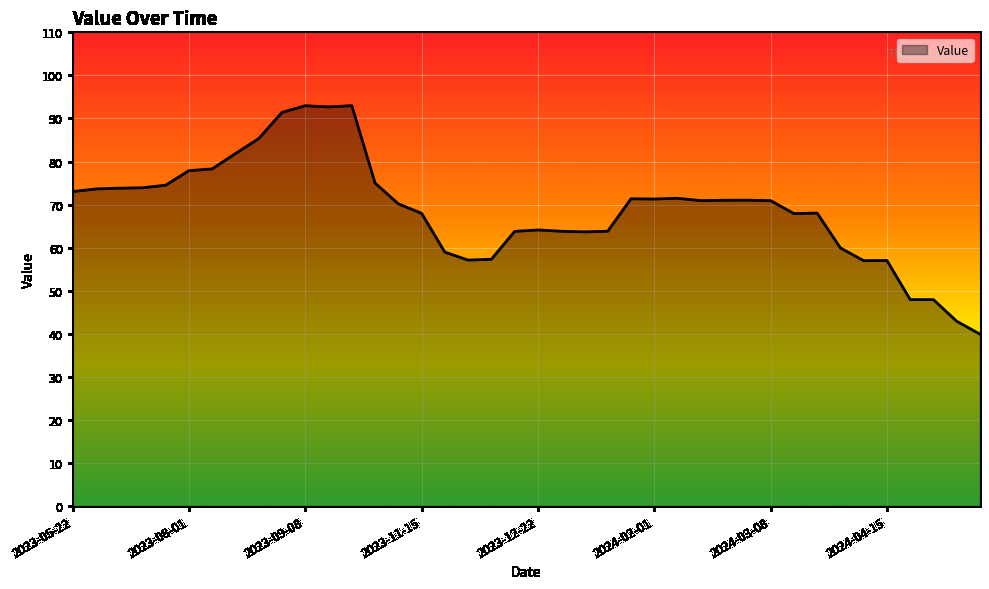

What is the difference between the maximum and minimum values?

53.1